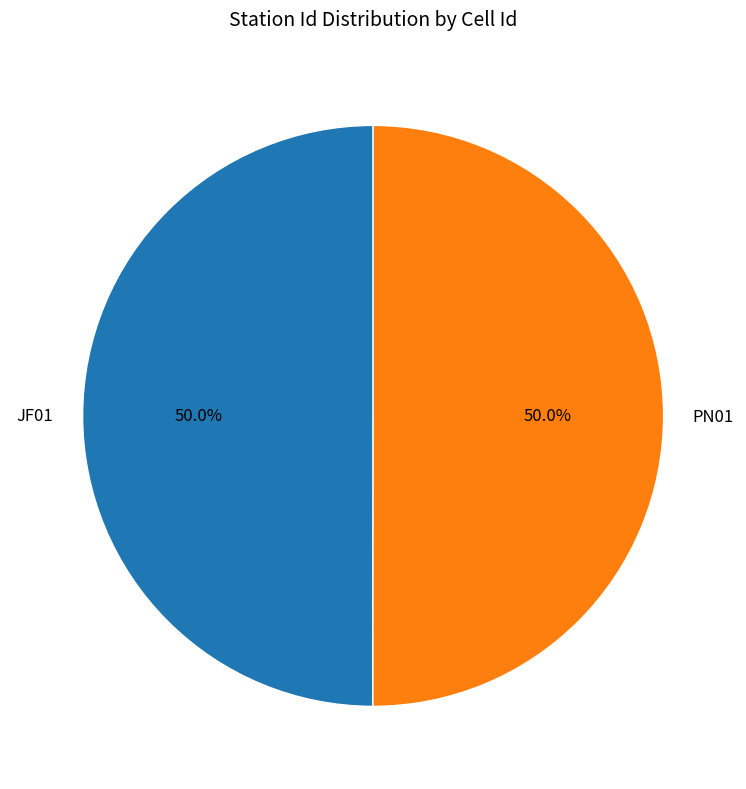

Is it true that PN01 is 50% of the pie?

True